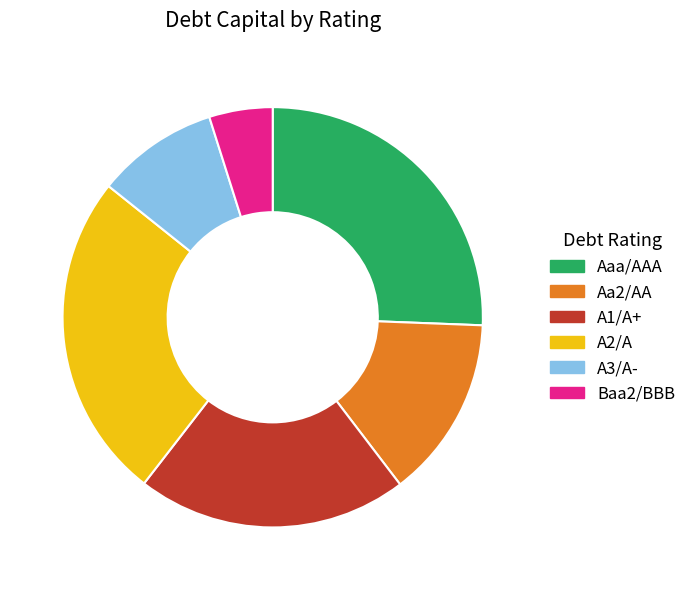

True or false: Aaa/AAA accounts for 20% of the total.

False